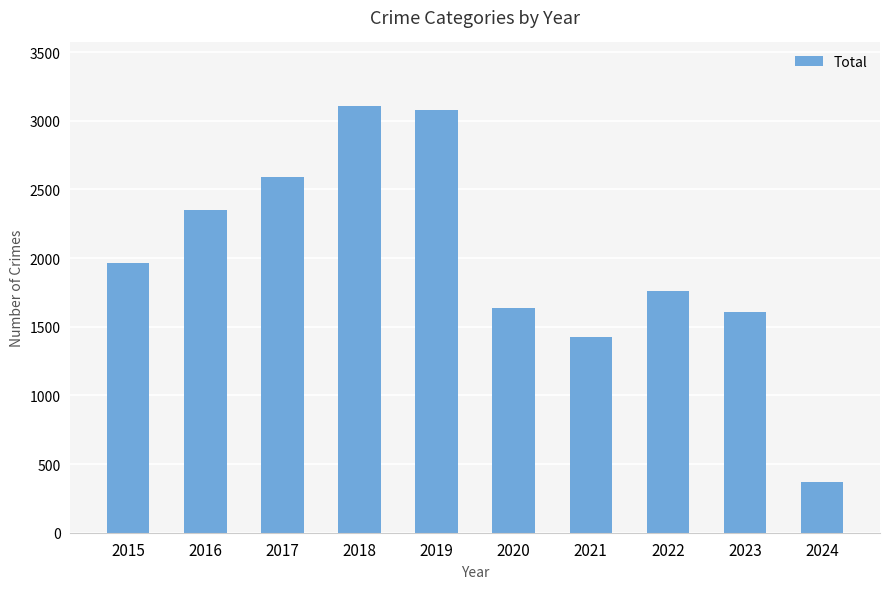

Is it true that the value at 2015 is 881?

False